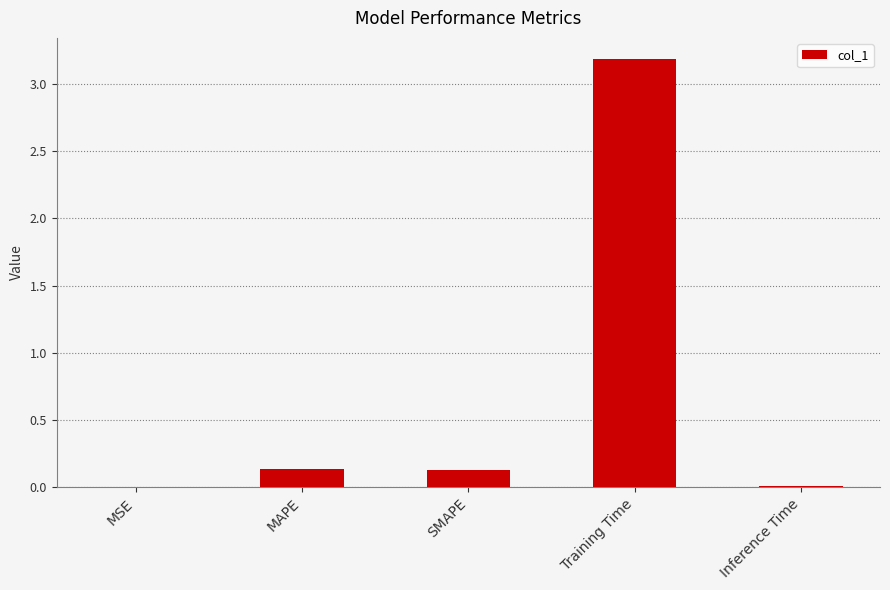

Which category has the highest value across all series?

Training Time